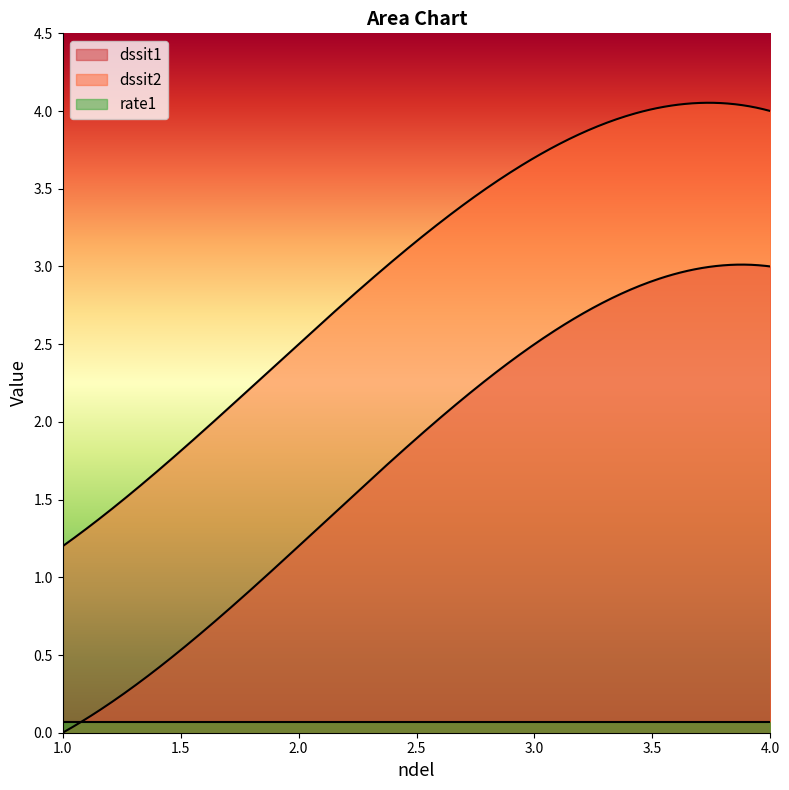

True or false: rate1 has a value of 0.1 at 2.

False